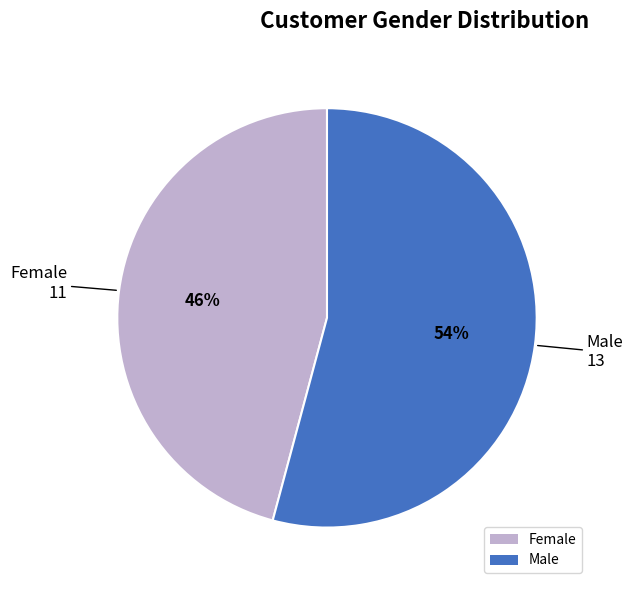

To the nearest percent, what portion does Female represent?

46%